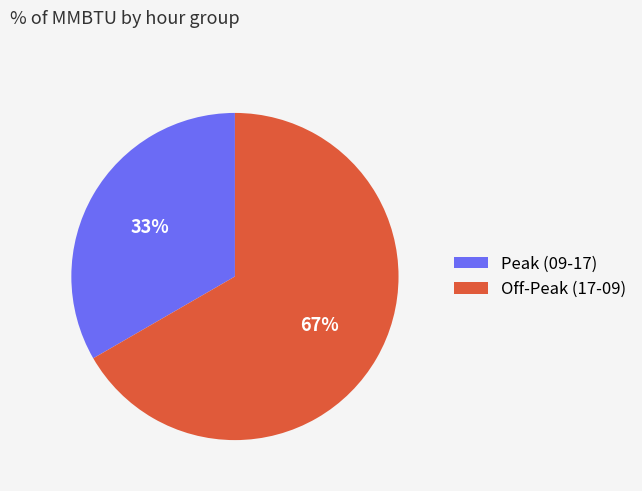

Is it true that Off-Peak (17-09) is 82% of the pie?

False